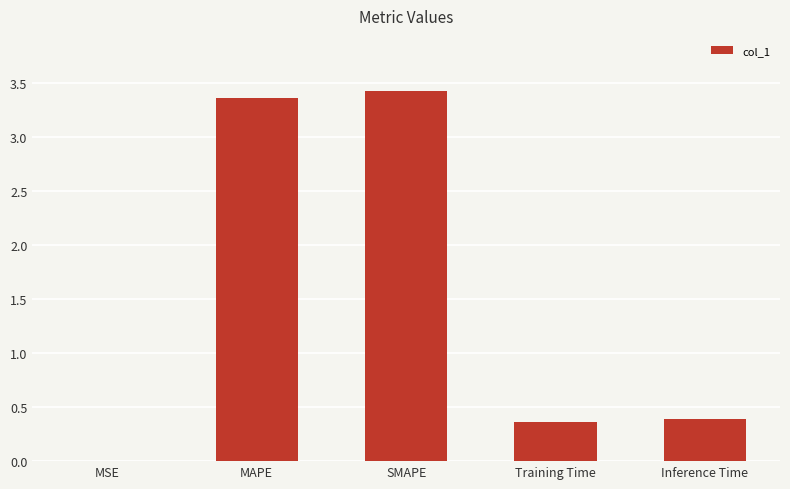

Read the value at SMAPE.

3.4